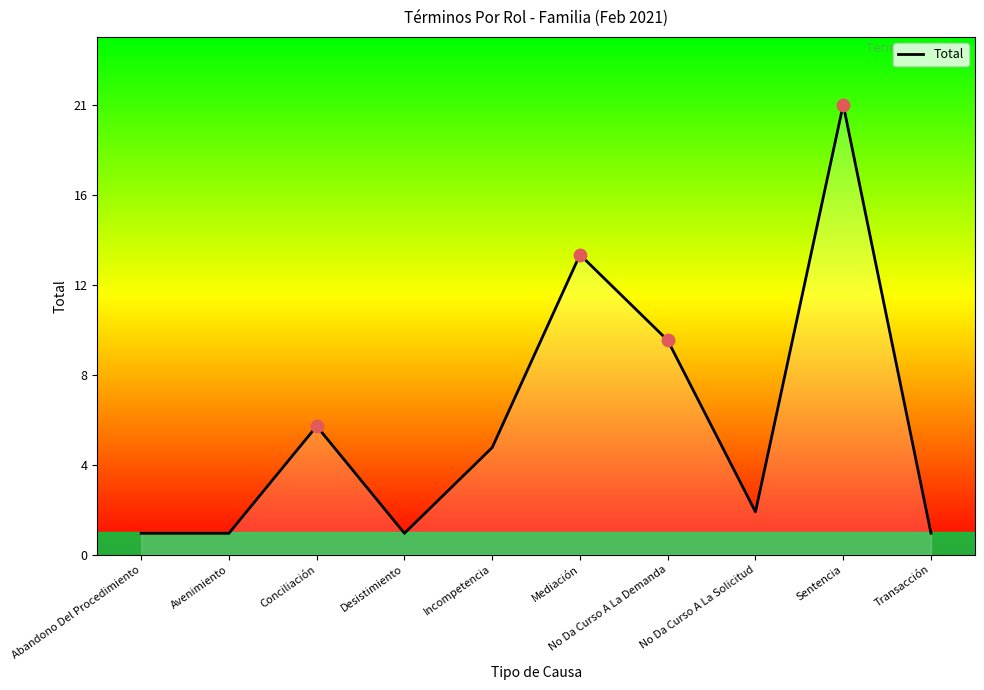

Is this an area chart (filled region under the line)?

Yes